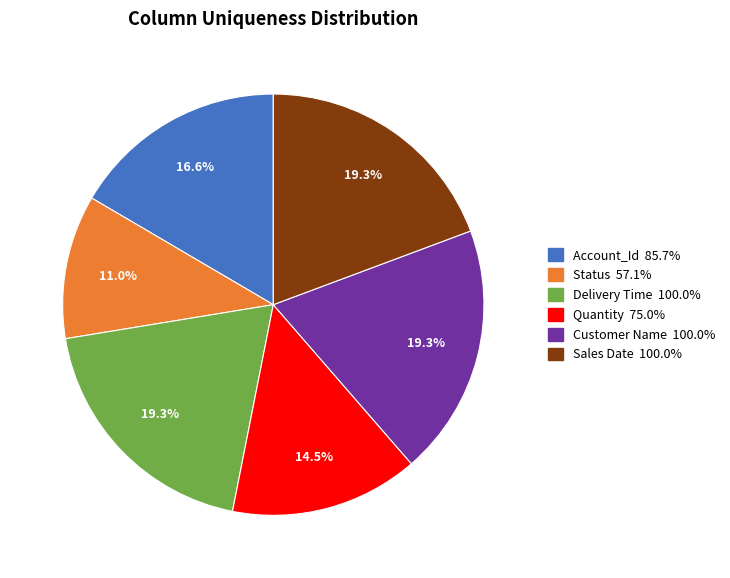

How many slices are in this pie chart?

6